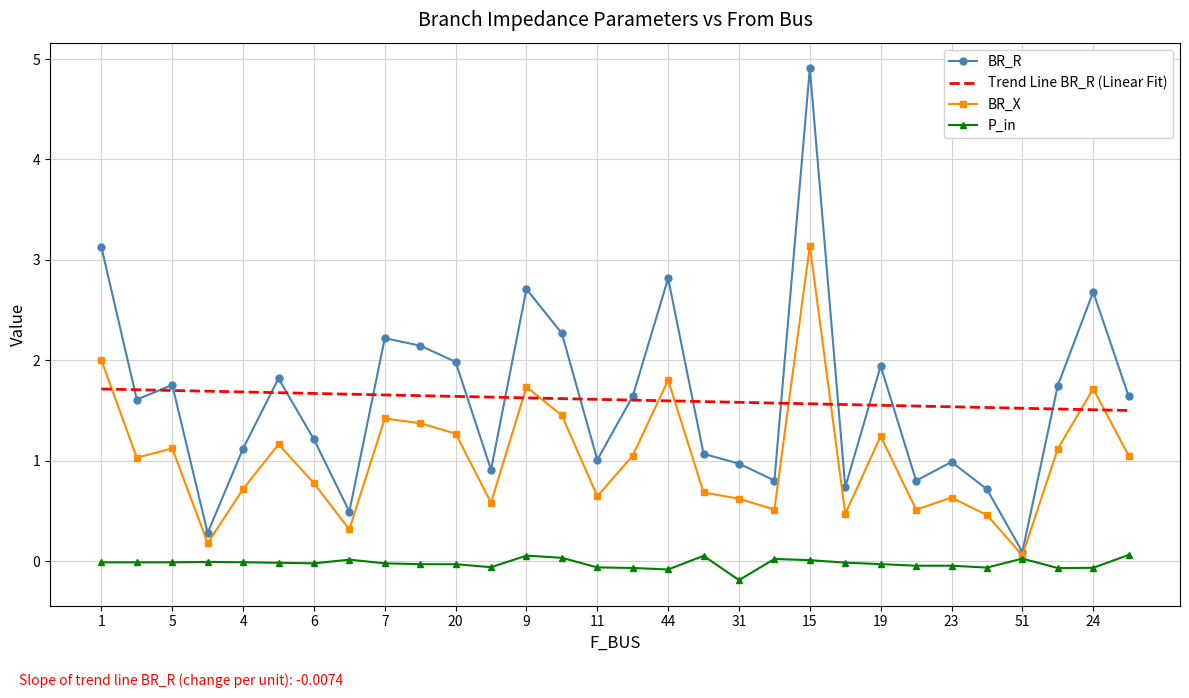

Which series has the widest spread of values?

BR_R